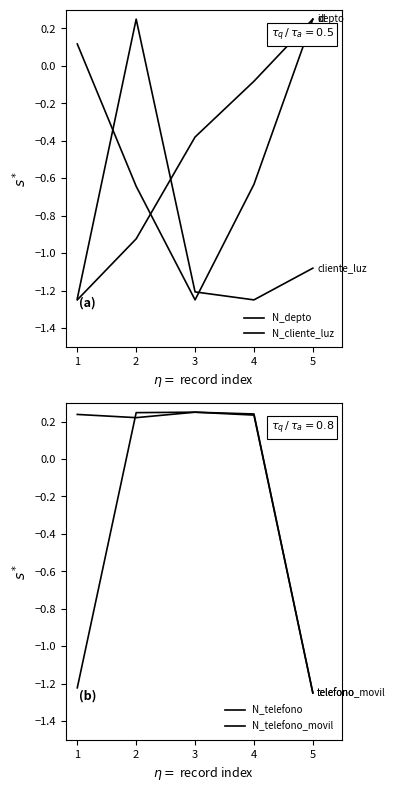

The value of N_telefono at 4 is 0.2. True or false?

True